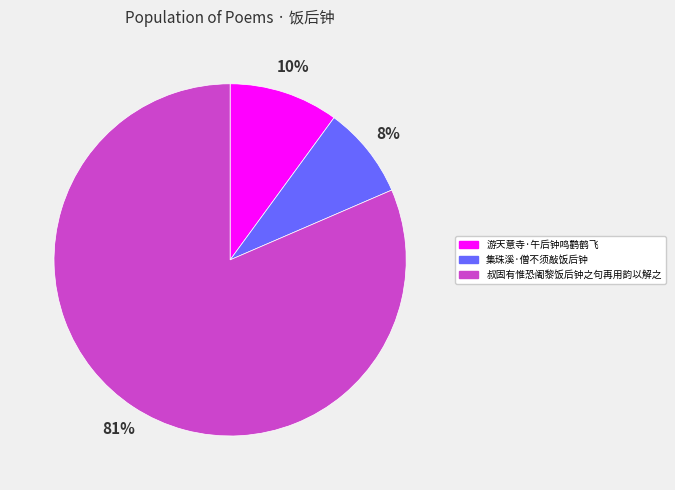

Which slice is the largest?

叔固有惟恐阇黎饭后钟之句再用韵以解之